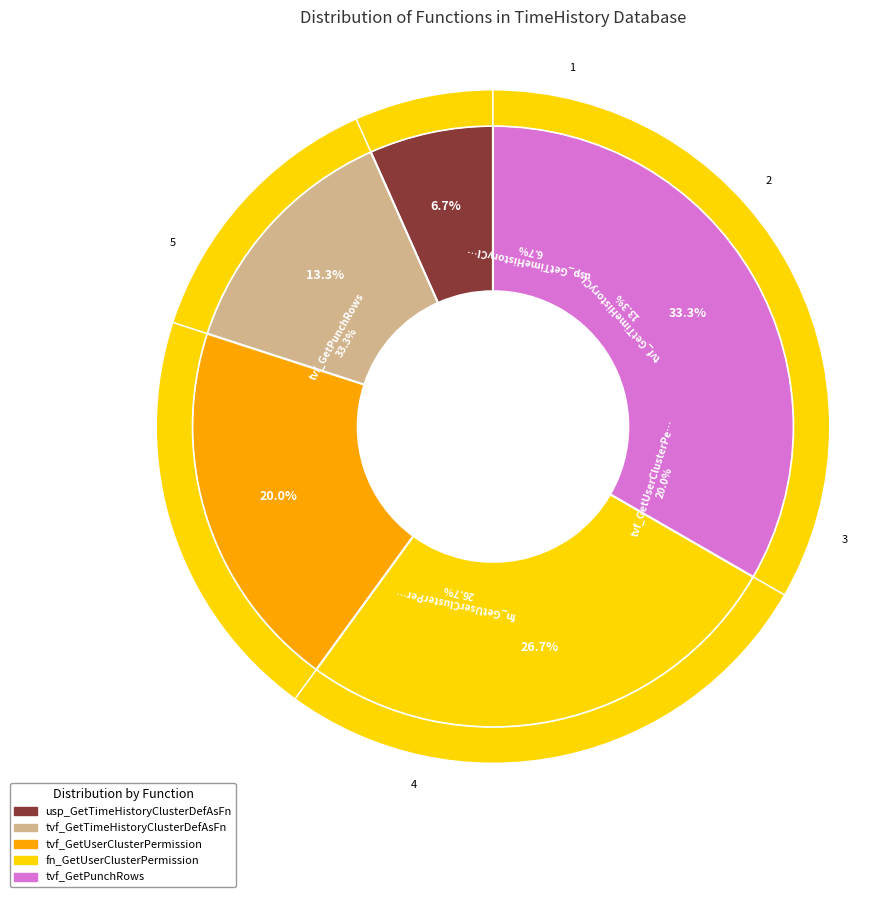

The tvf_GetUserClusterPermission slice represents 29% of the pie. True or false?

False